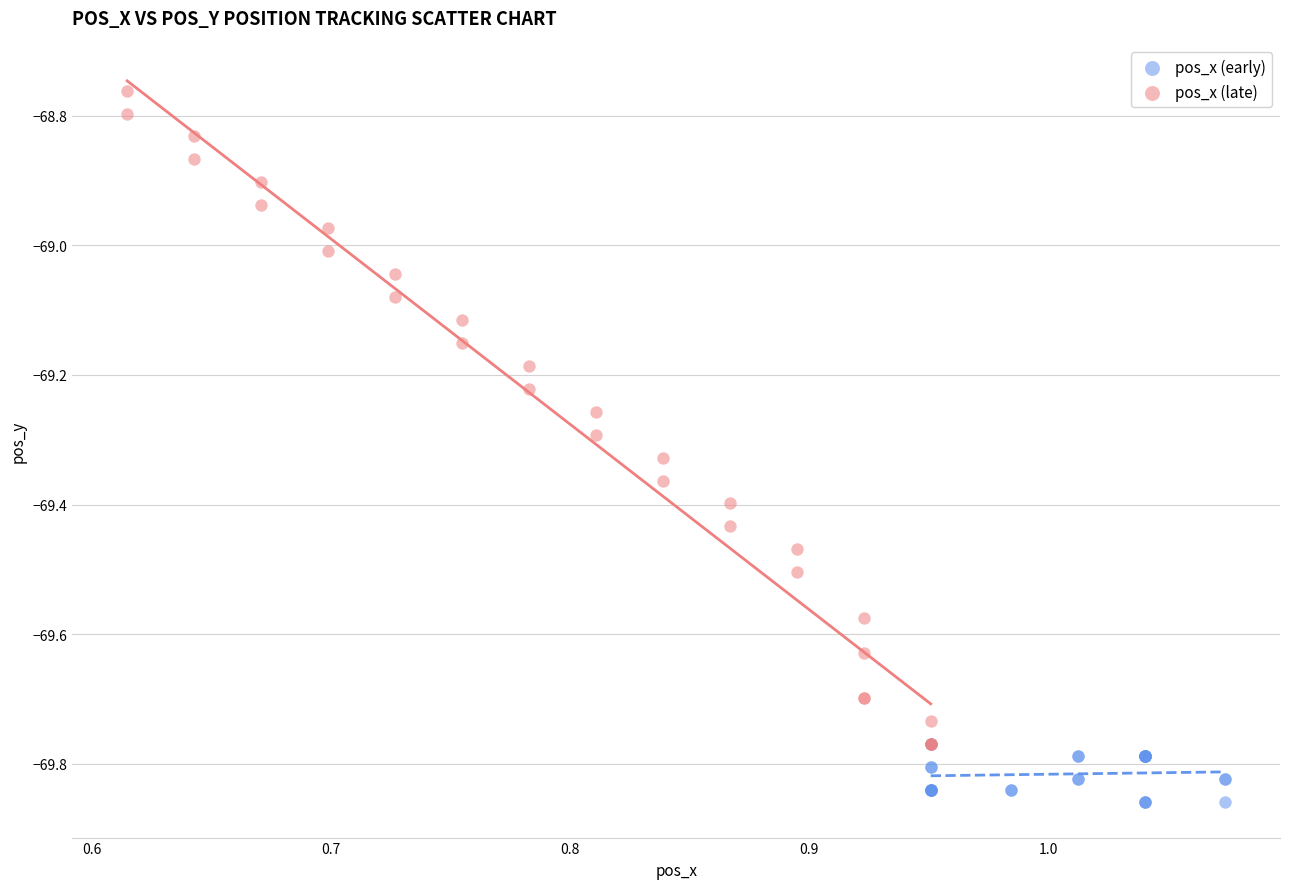

Which series reaches the minimum Y coordinate?

pos_x (early)